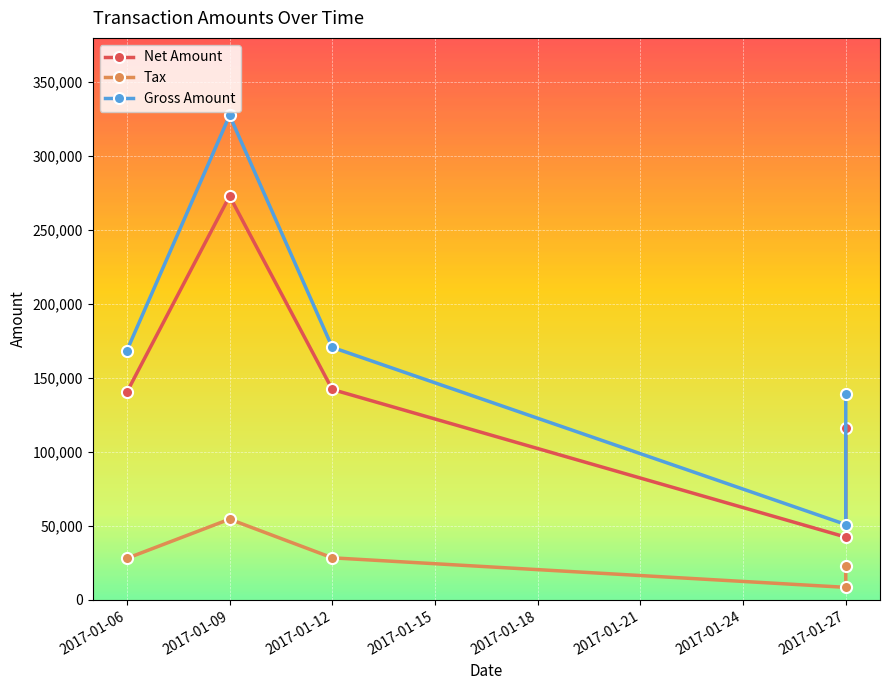

What is the difference between the maximum and minimum values in the Tax series?

46104.2